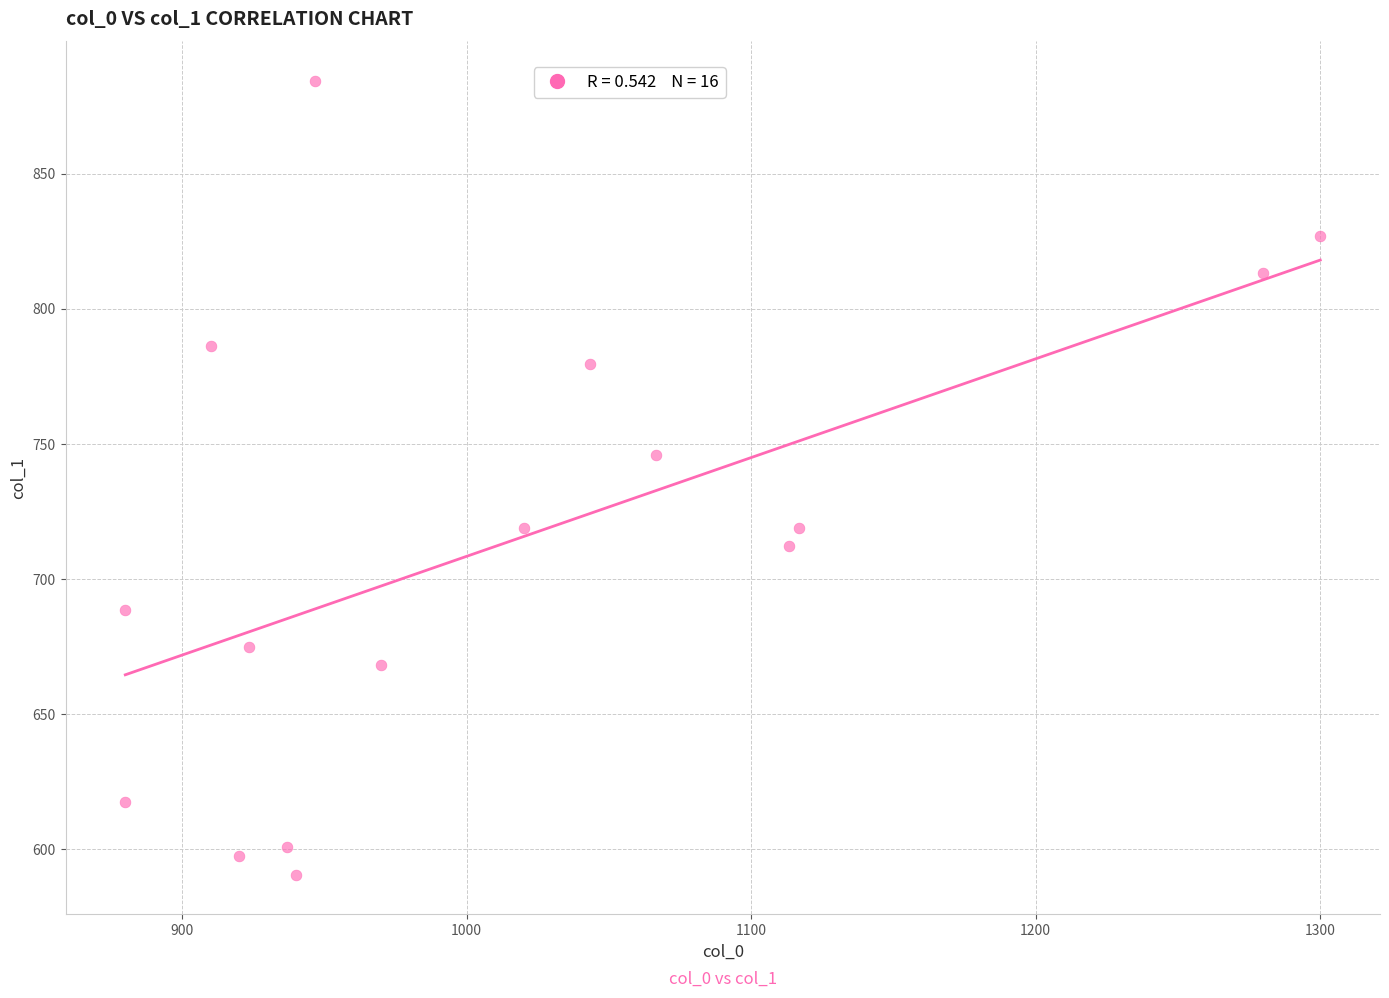

What Y value in the scatter plot is closest to 737?

745.9